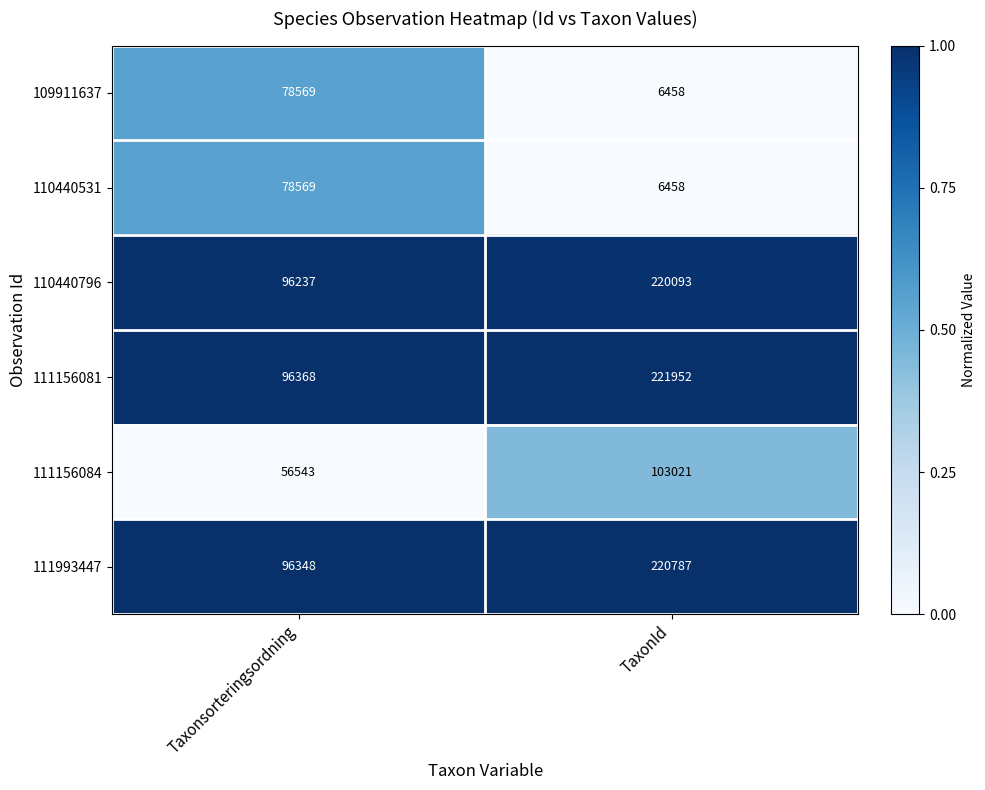

Reading left to right, transcribe all the data shown in this chart.

109911637: Taxonsorteringsordning=78569	TaxonId=6458
110440531: Taxonsorteringsordning=78569	TaxonId=6458
110440796: Taxonsorteringsordning=96237	TaxonId=220093
111156081: Taxonsorteringsordning=96368	TaxonId=221952
111156084: Taxonsorteringsordning=56543	TaxonId=103021
111993447: Taxonsorteringsordning=96348	TaxonId=220787